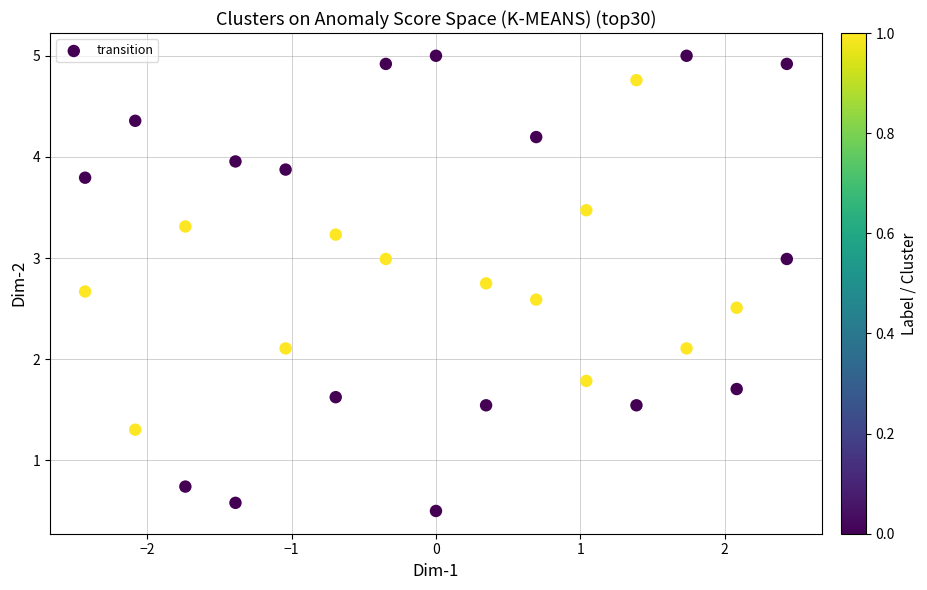

What is the range of X values (max minus min)?

4.9